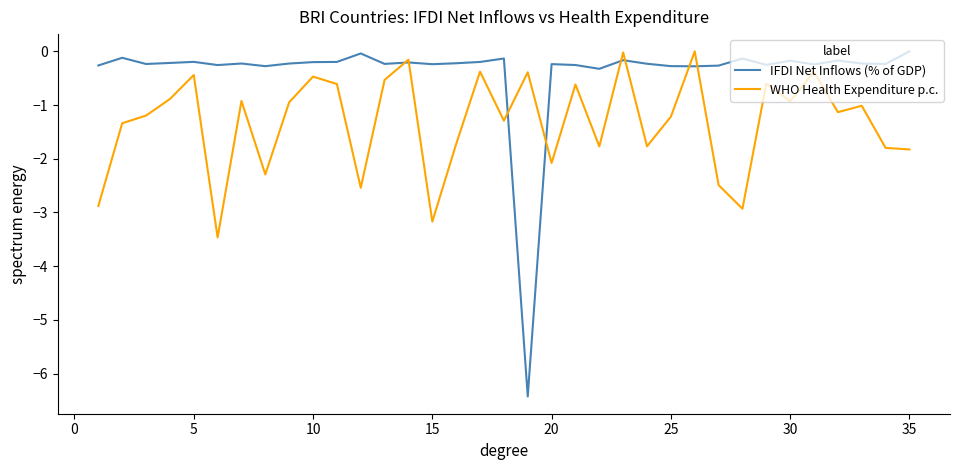

Which series has the widest spread of values?

IFDI Net Inflows (% of GDP)